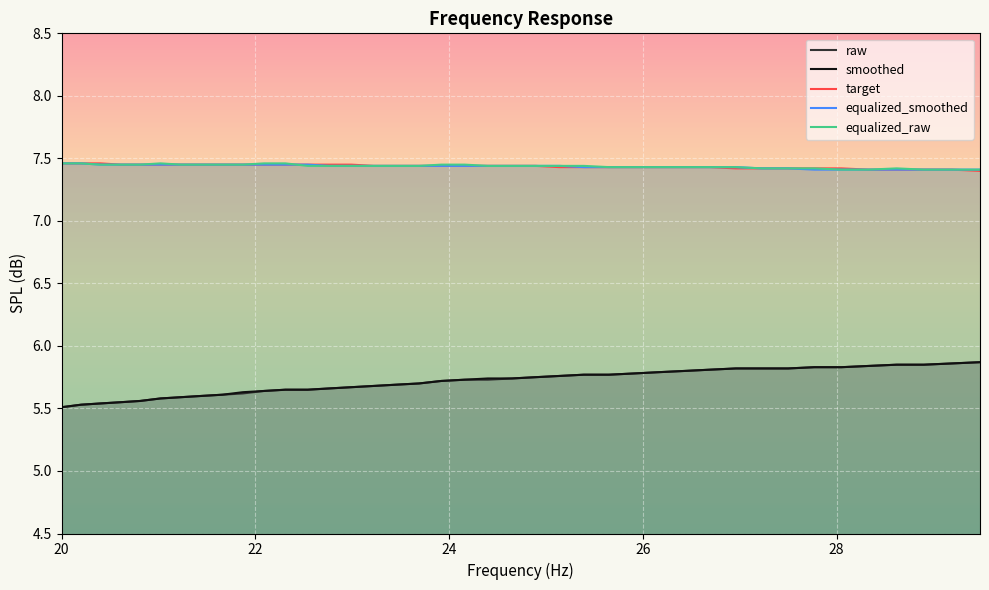

True or false: target has more than 1 interior local peaks.

False